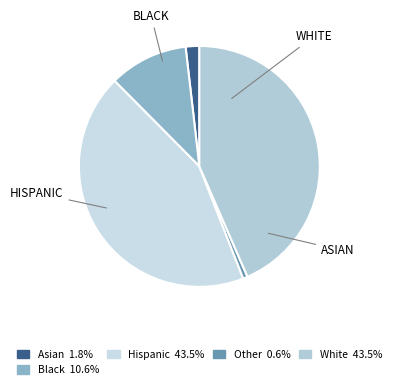

Which slice is the smallest?

Other